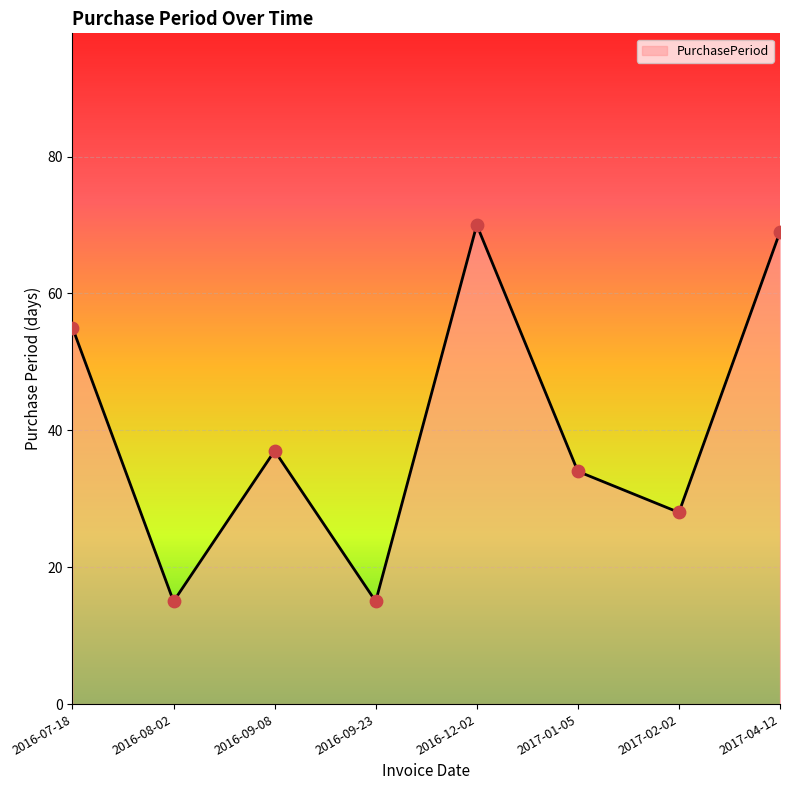

Which has a higher value, 2017-01-05 or 2017-02-02?

2017-01-05